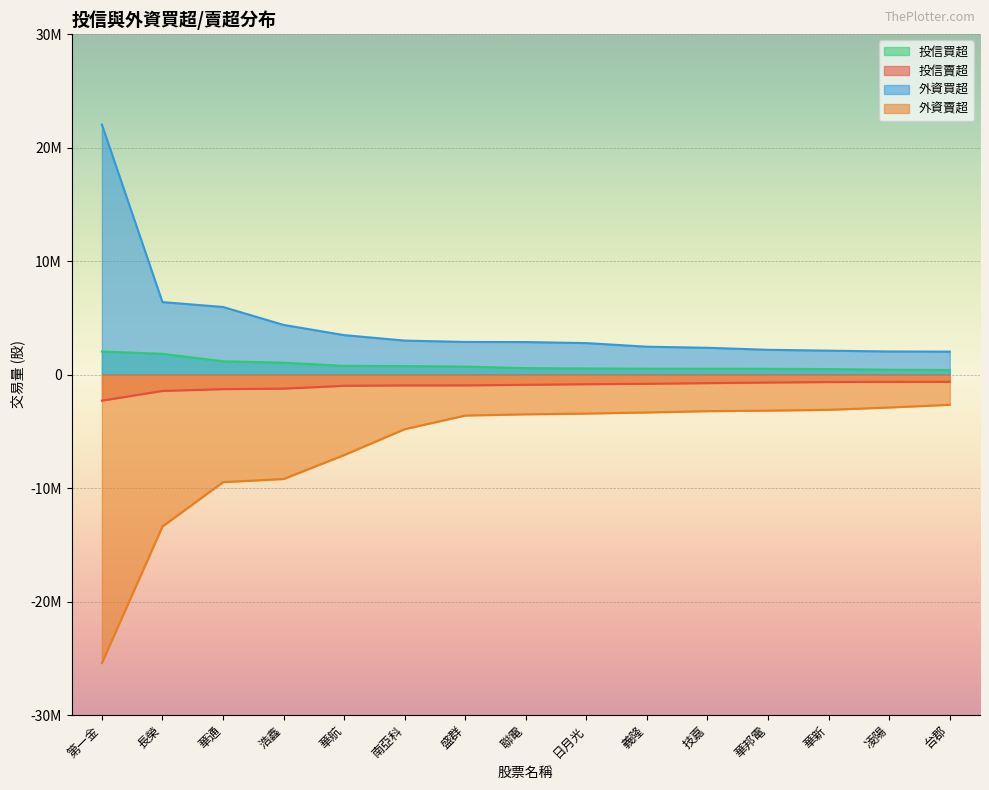

Rank the series by their average value, from highest to lowest.

外資買超, 投信買超, 投信賣超, 外資賣超